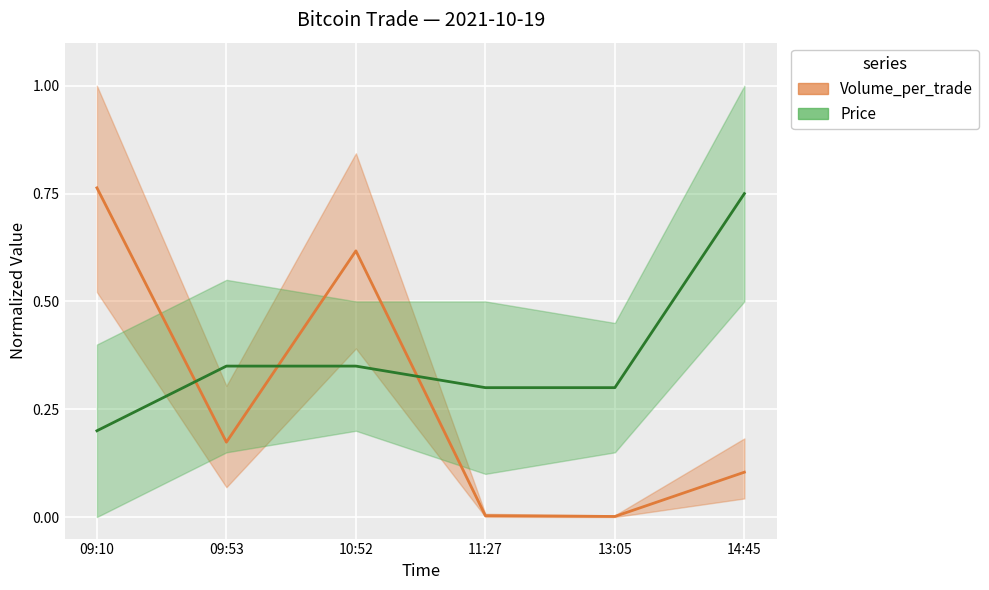

What position from the left is 14:45?

6